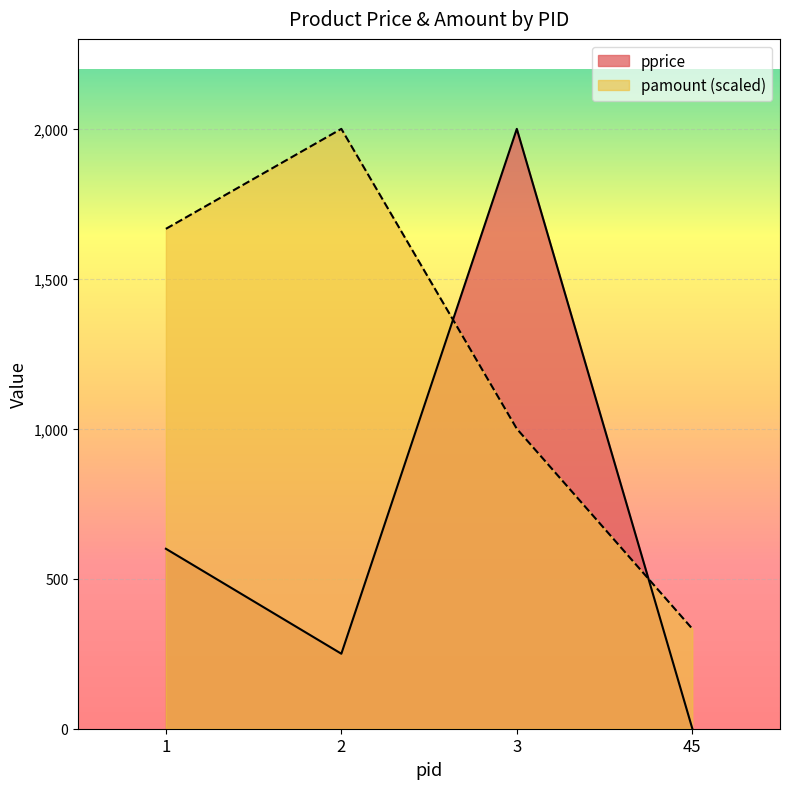

At which label does pamount first exceed 1666?

1